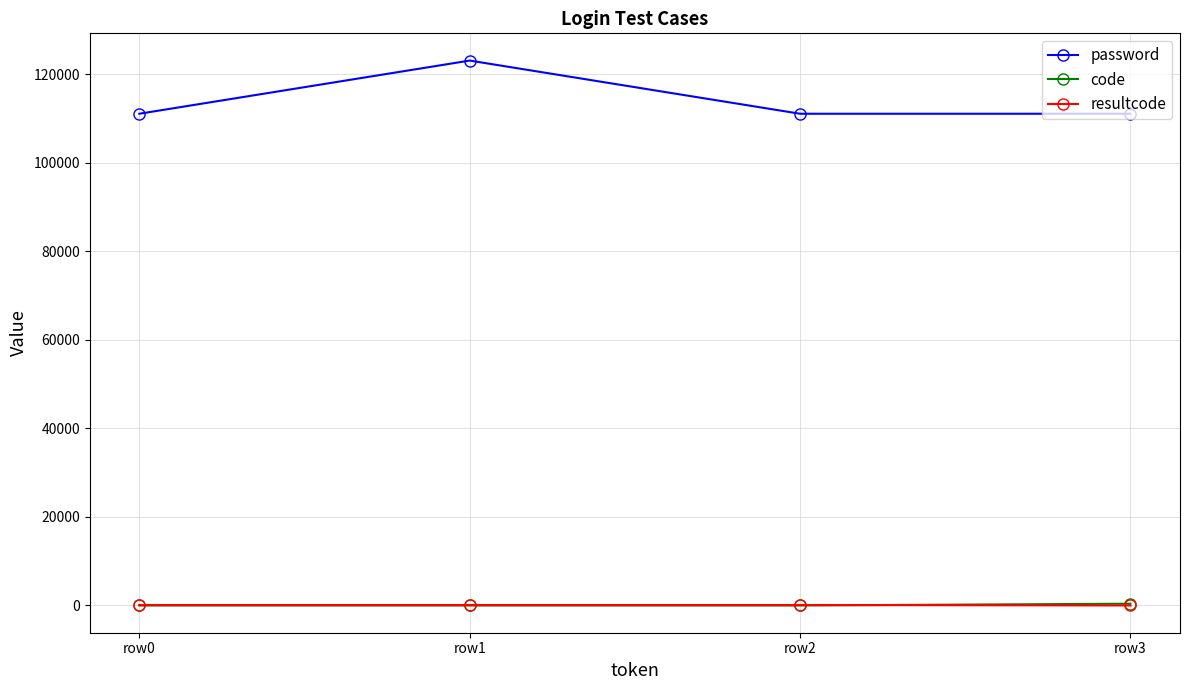

How many code values are between 0 and 400?

4